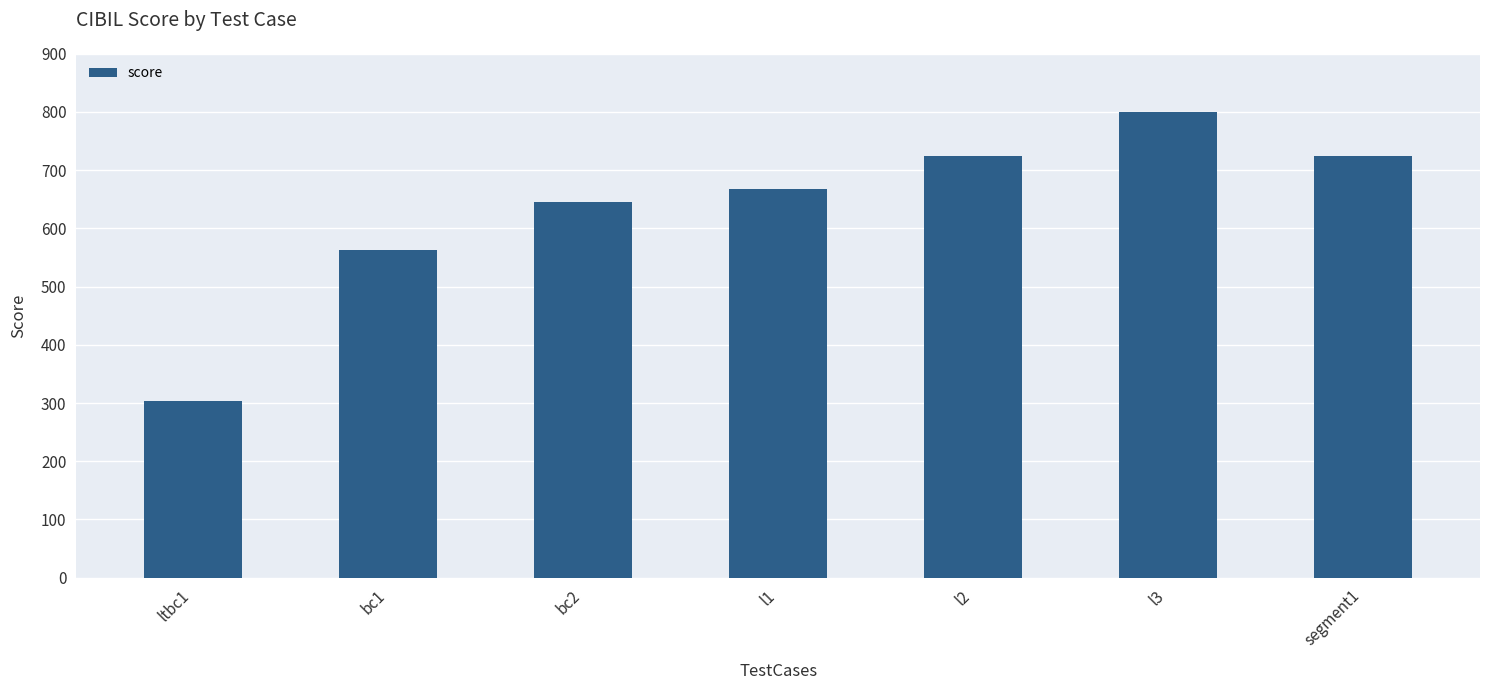

What is the label of the 3rd bar from the left?

bc2